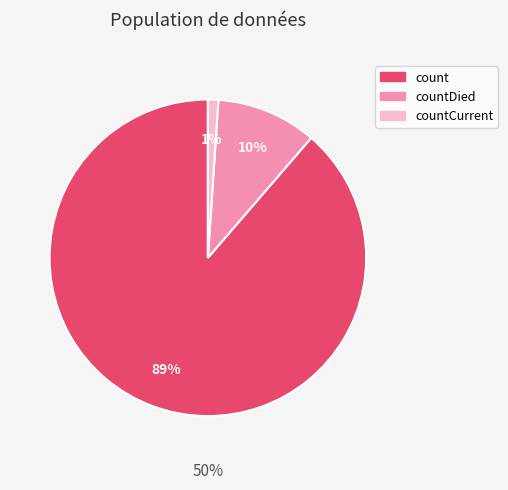

What is the largest slice in the pie chart?

count